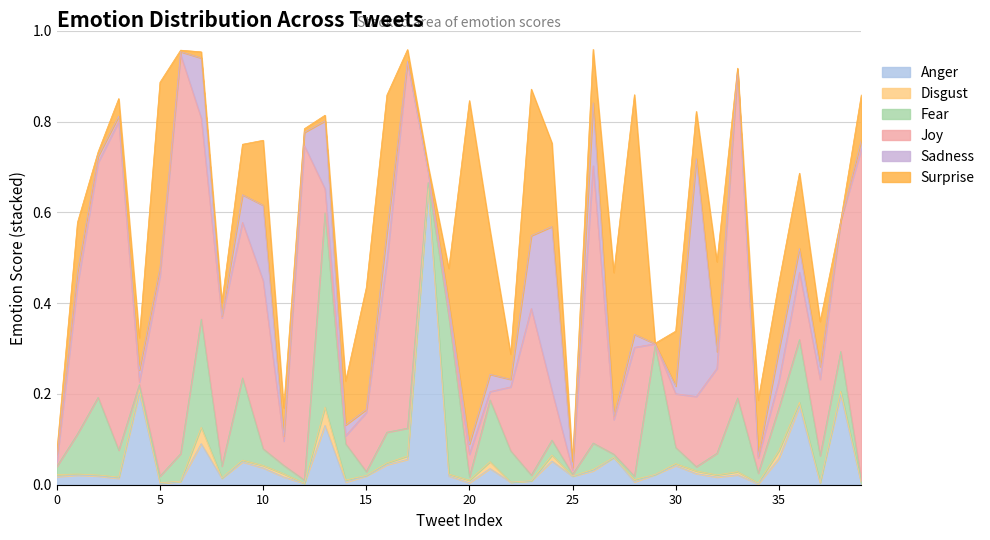

Rank the series at 3 from lowest to highest value.

Disgust, Sadness, Anger, Surprise, Fear, Joy